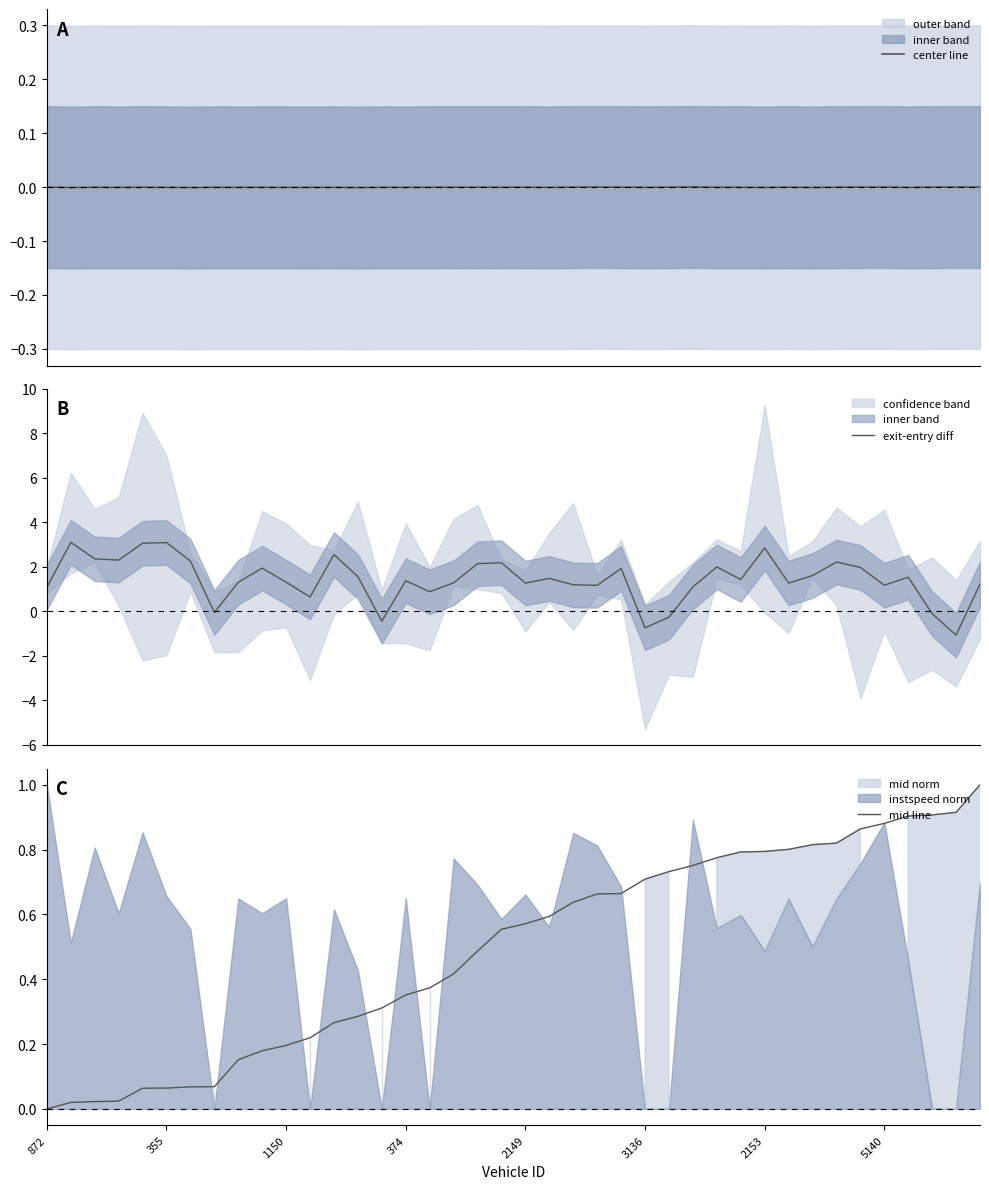

What is the difference between the mid line values at 9 and 19?

0.4